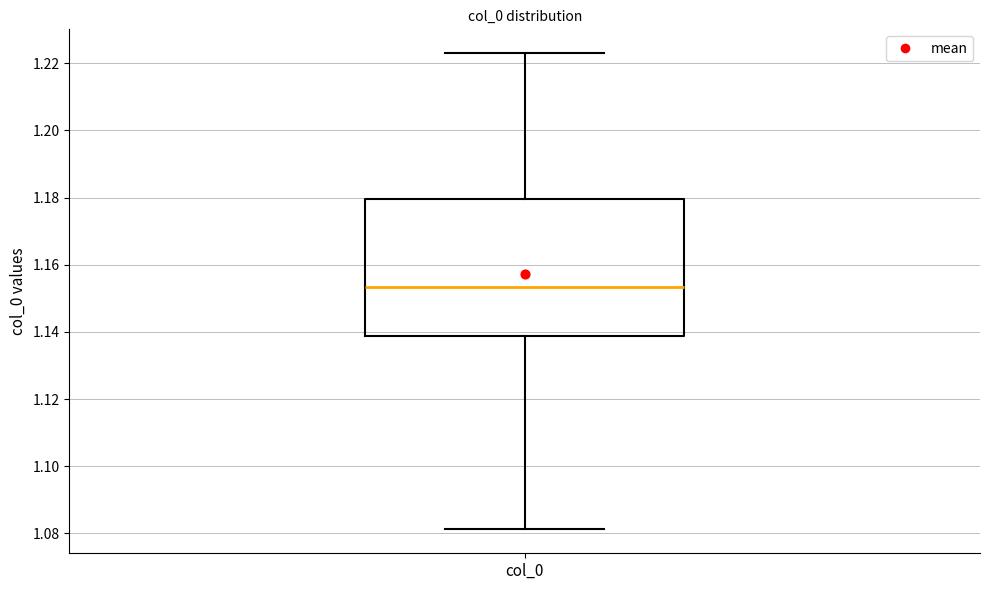

Where does the lower whisker of the box for col_0 end on the y-axis? The values are not printed on the chart, so give them approximately, as read against the axis.

1.082